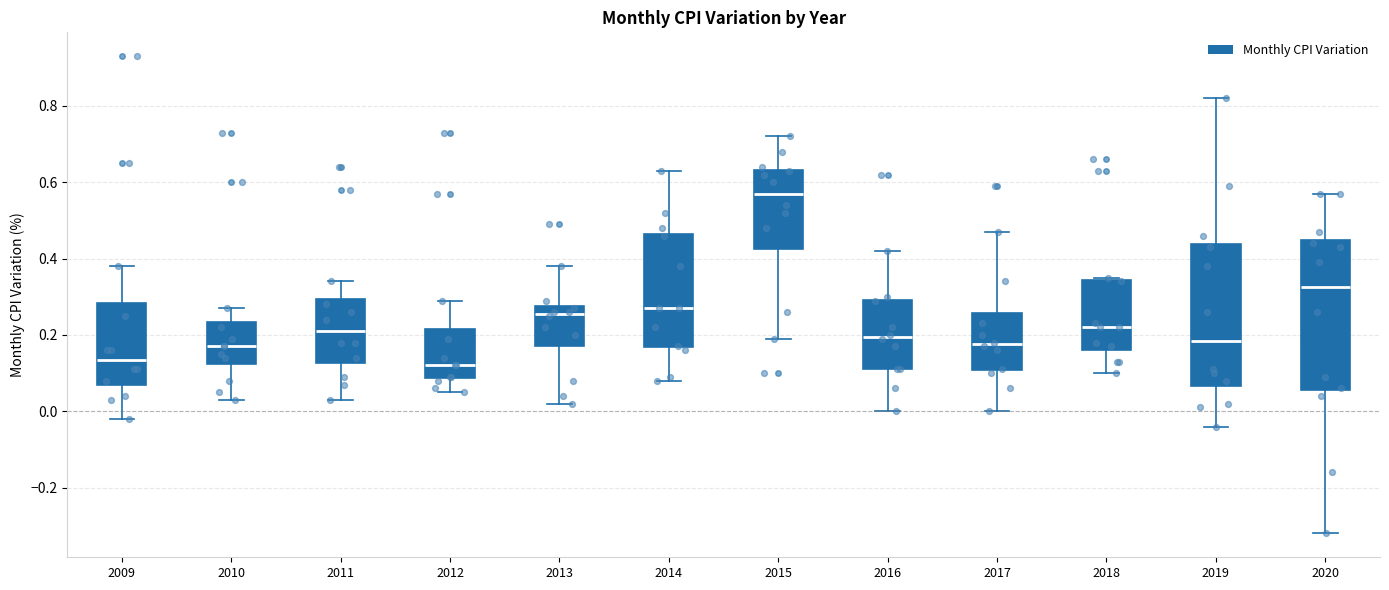

Which box has the highest median line?

2015